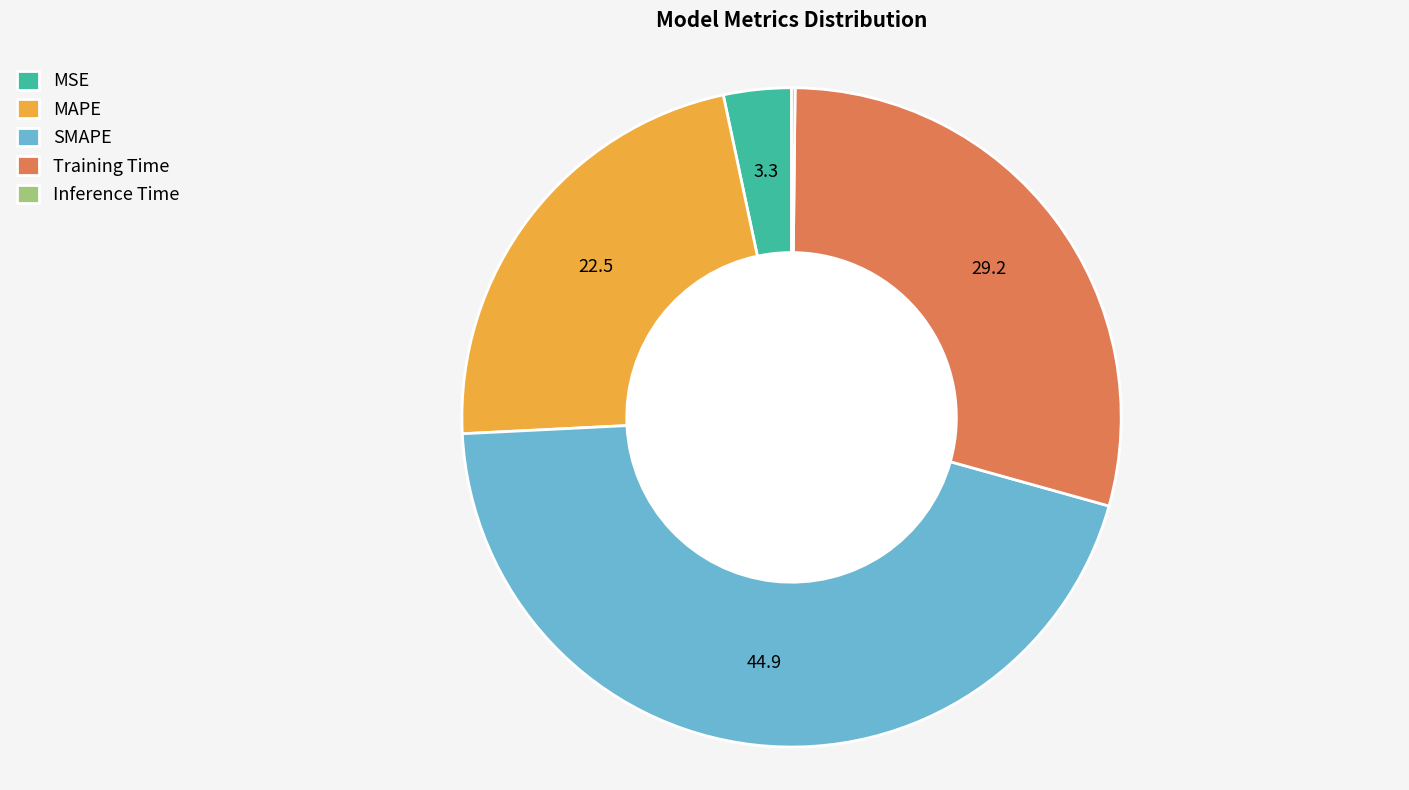

Does MAPE represent more than half of the total?

No